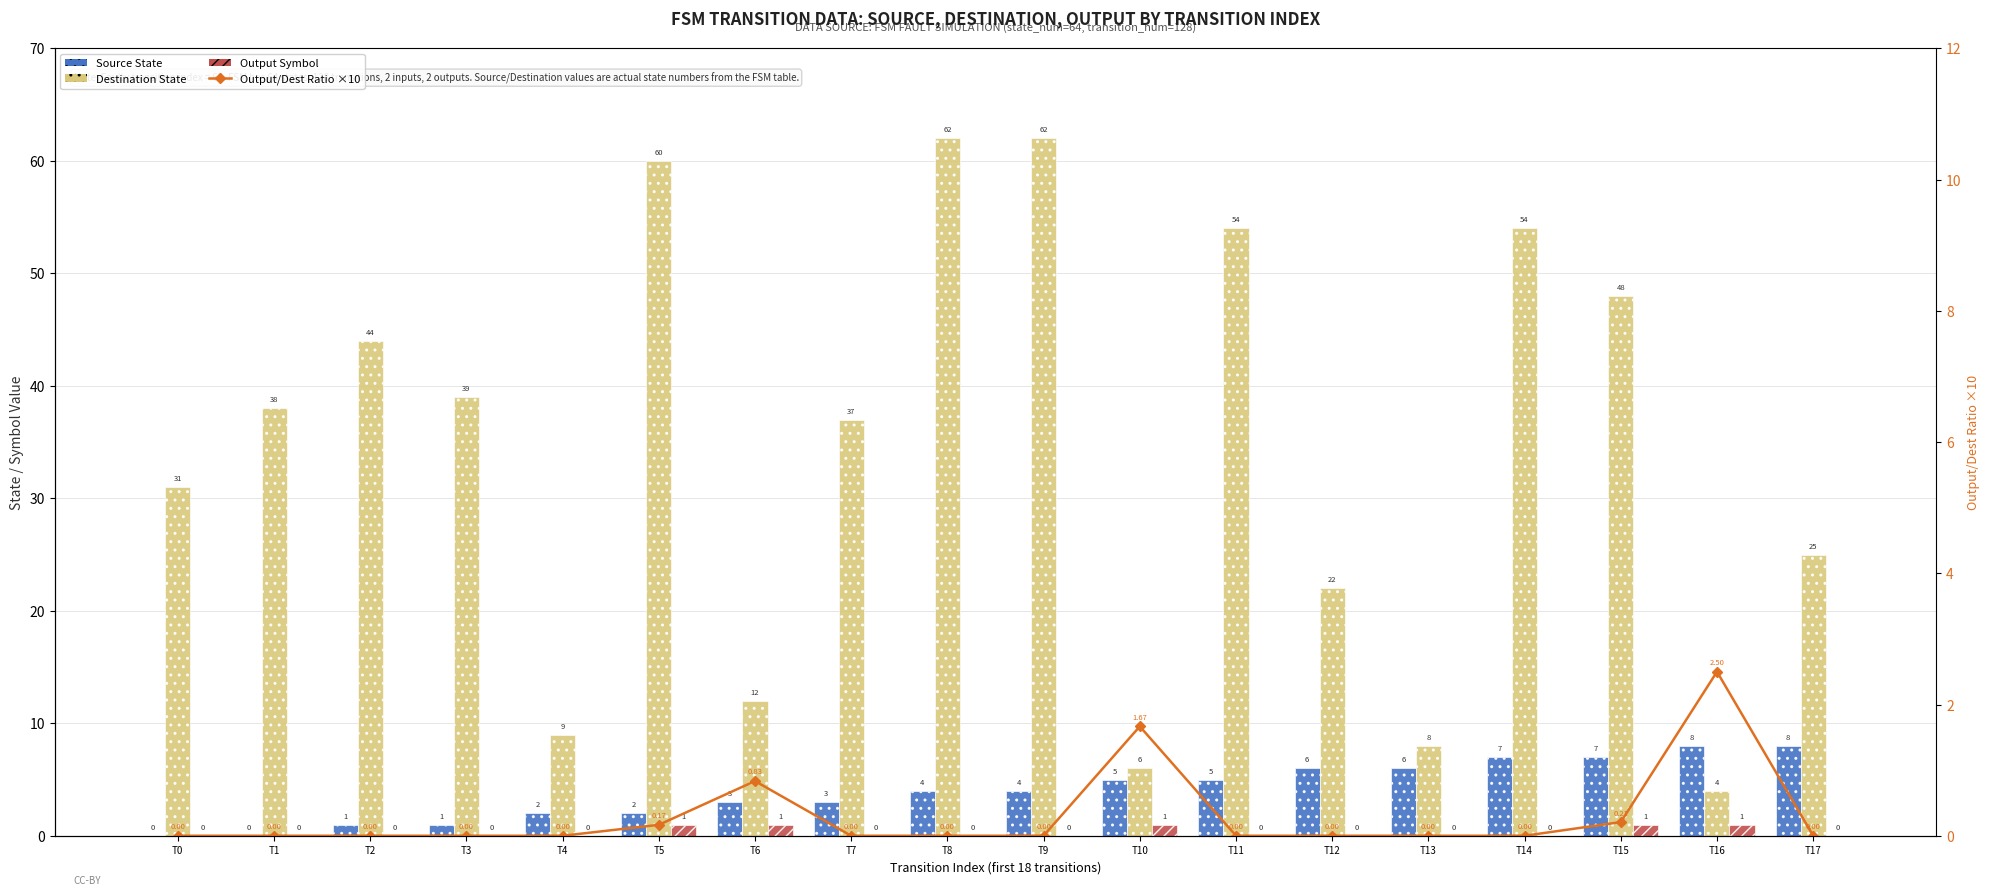

Reading left to right, list all the values displayed in this chart.

Source State: 0.0	0.0	1.0	1.0	2.0	2.0	3.0	3.0	4.0	4.0	5.0	5.0	6.0	6.0	7.0	7.0	8.0	8.0
Destination State: 31.0	38.0	44.0	39.0	9.0	60.0	12.0	37.0	62.0	62.0	6.0	54.0	22.0	8.0	54.0	48.0	4.0	25.0
Output Symbol: 0.0	0.0	0.0	0.0	0.0	1.0	1.0	0.0	0.0	0.0	1.0	0.0	0.0	0.0	0.0	1.0	1.0	0.0
Output/Dest Ratio ×10: 0.0	0.0	0.0	0.0	0.0	0.2	0.8	0.0	0.0	0.0	1.7	0.0	0.0	0.0	0.0	0.2	2.5	0.0